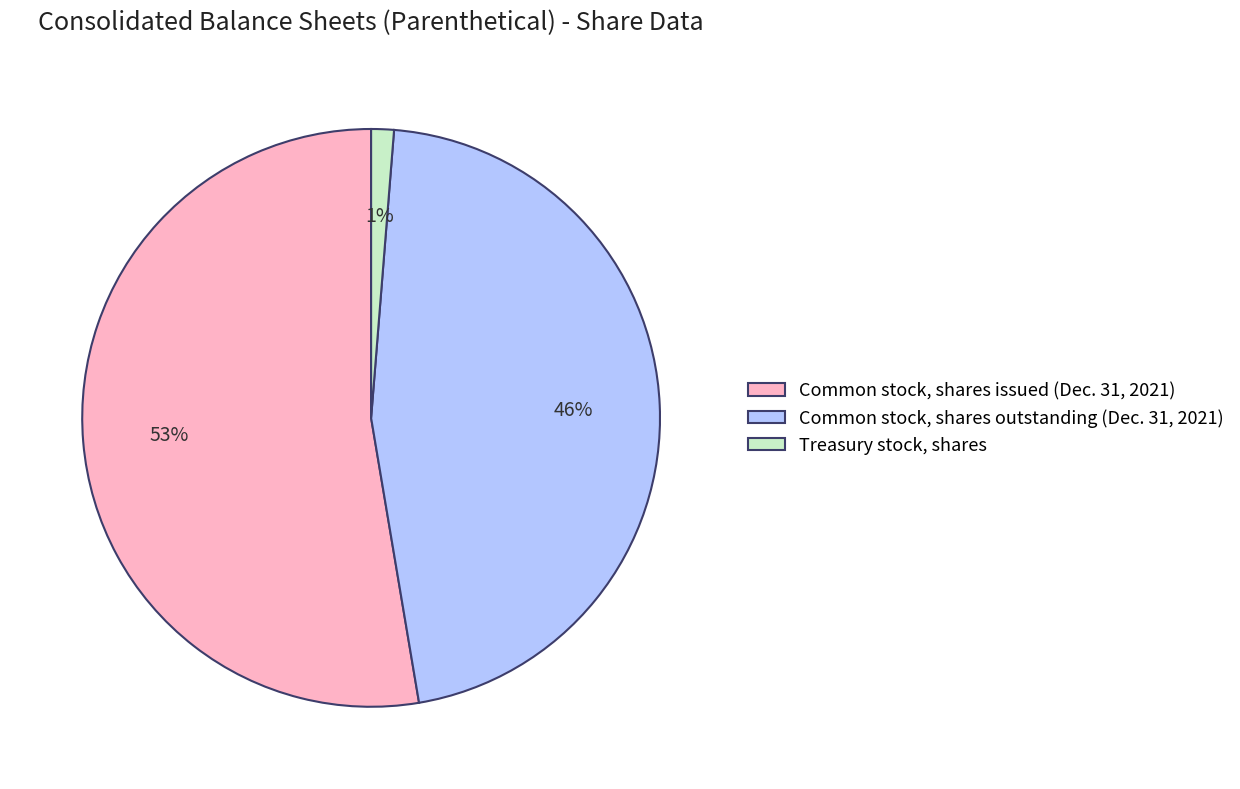

Which slice is the largest?

Common stock, shares issued (Dec. 31, 2021)